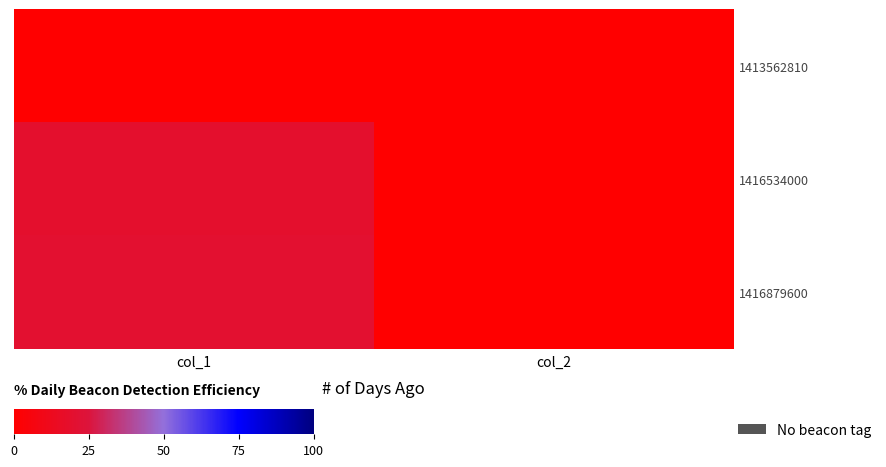

How many series are shown in this chart?

3